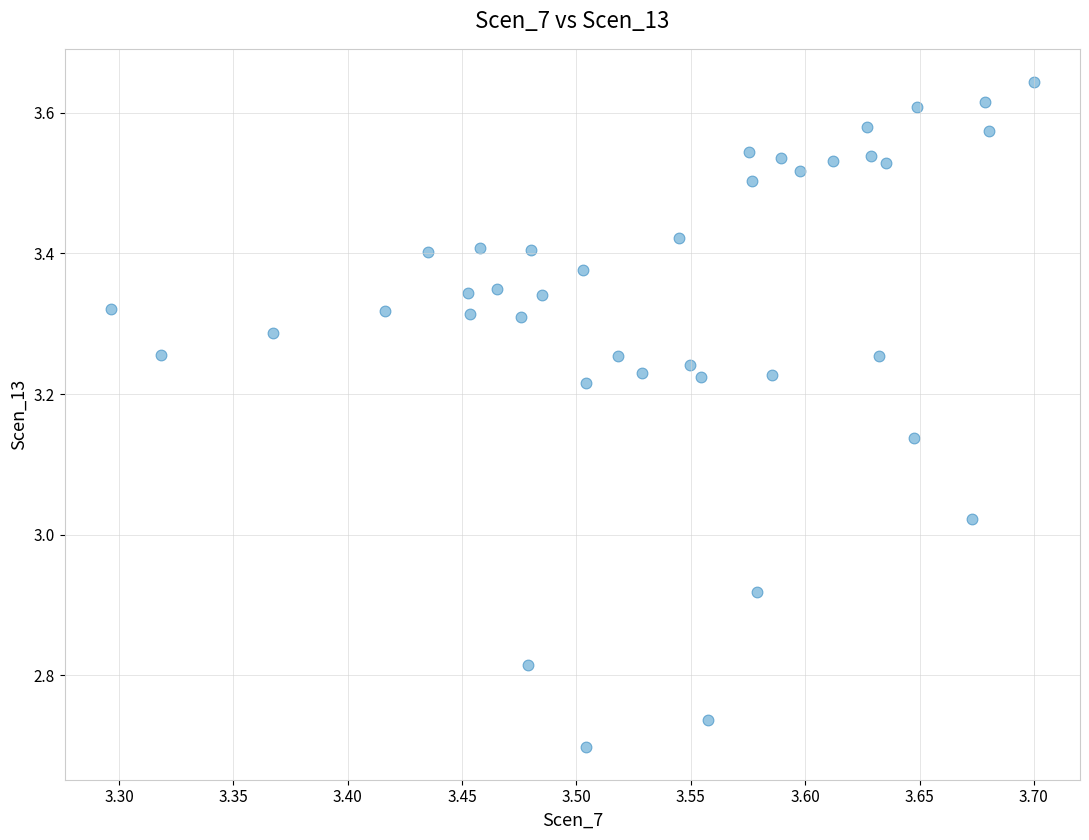

What is the range of Y values (max minus min)?

0.9